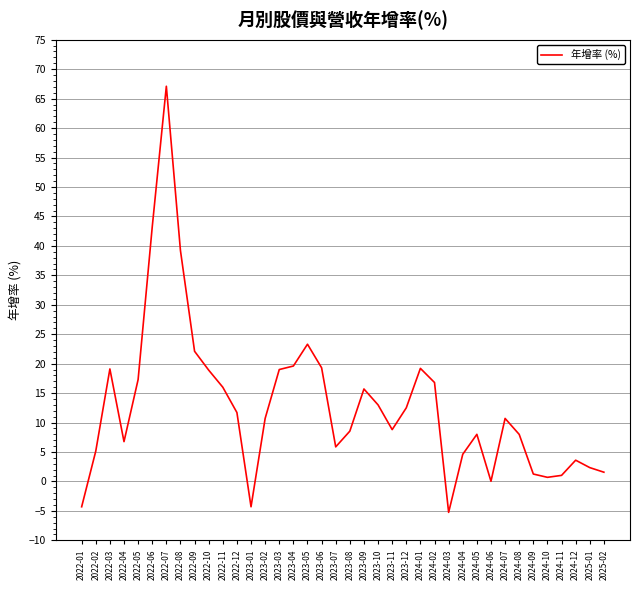

What is the difference between the maximum and second lowest values?

71.4